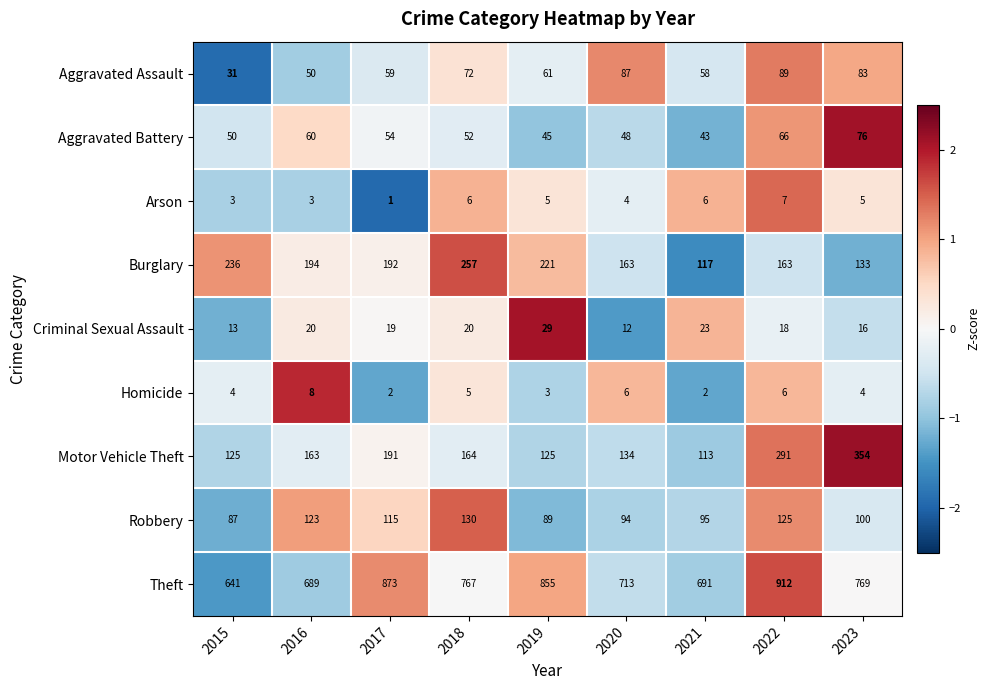

At which category does the chart reach its peak across all series?

2022